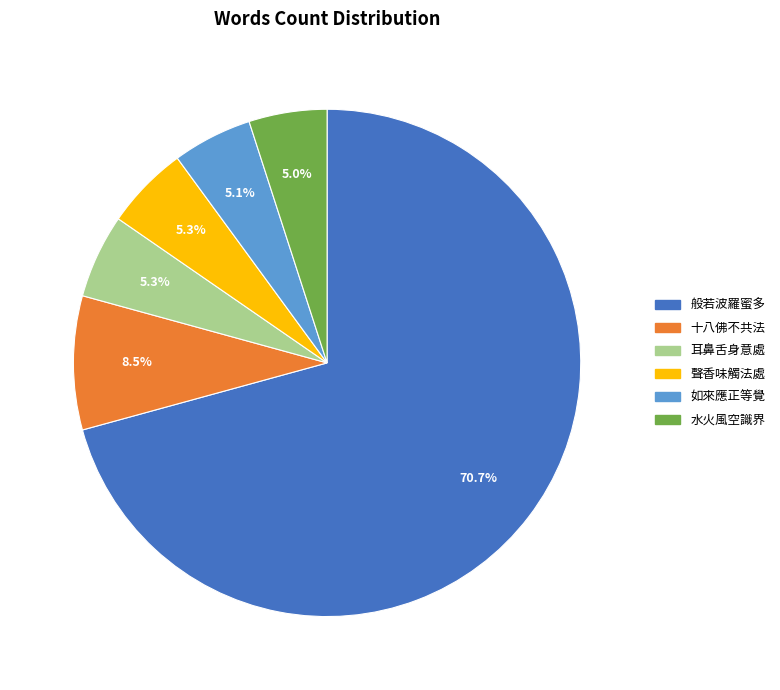

What percentage is the 水火風空識界 slice, to the nearest percent?

5%